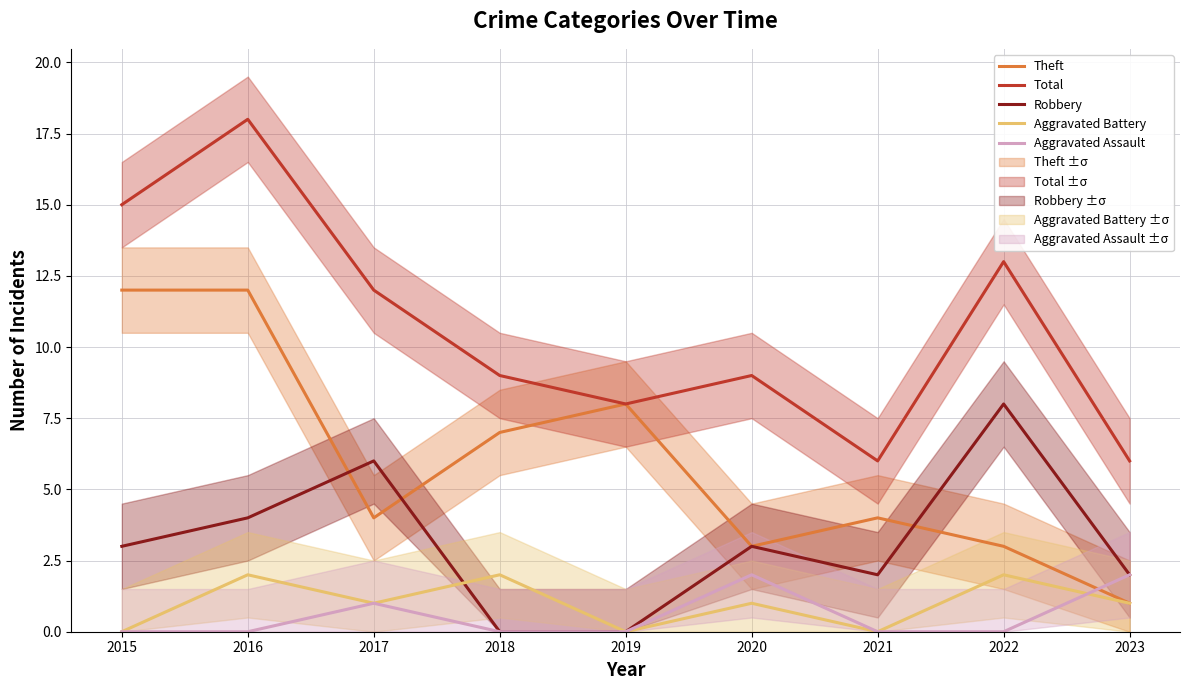

True or false: Robbery and Aggravated Battery intersect in this chart.

True